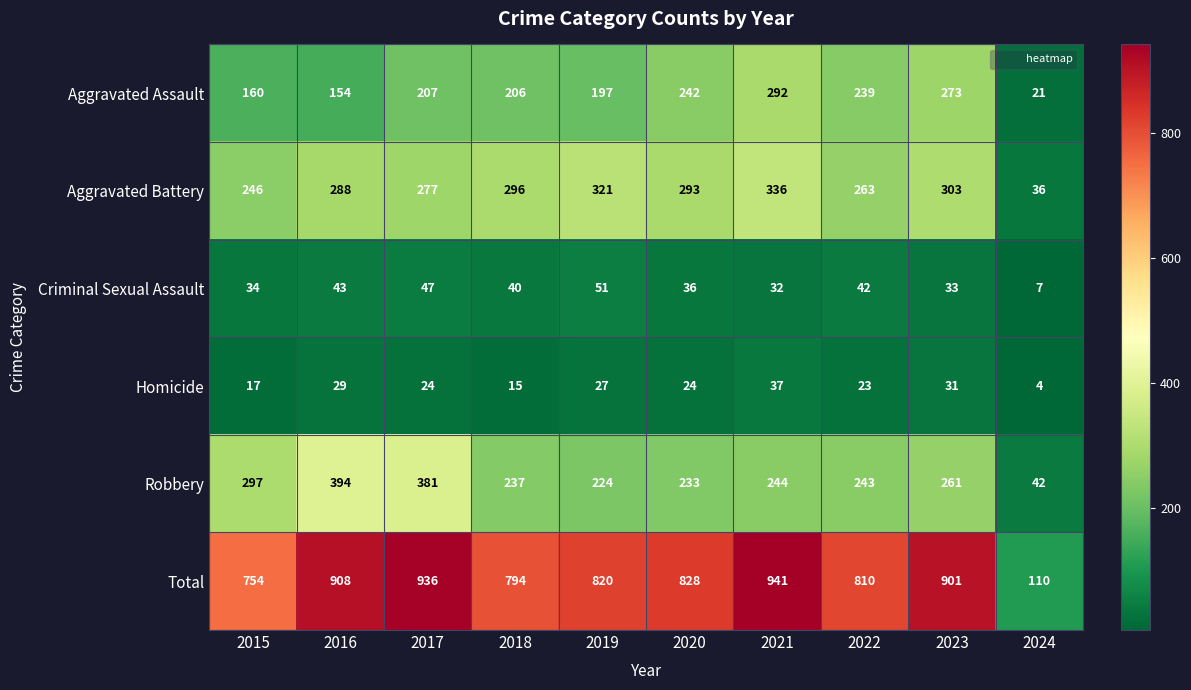

Between 2016 and 2019, which series saw the biggest shift?

Robbery